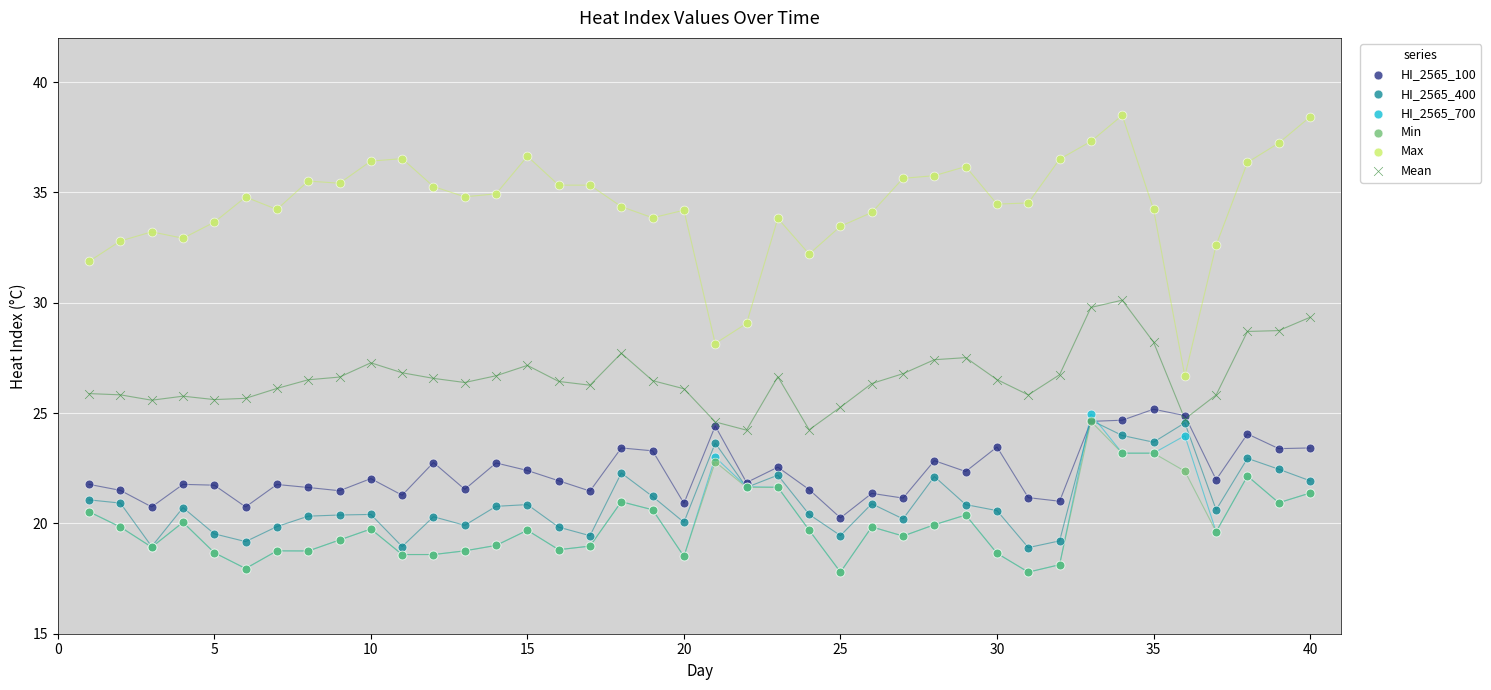

What are all the series names shown in the legend?

HI_2565_100, HI_2565_400, HI_2565_700, Min, Max, Mean